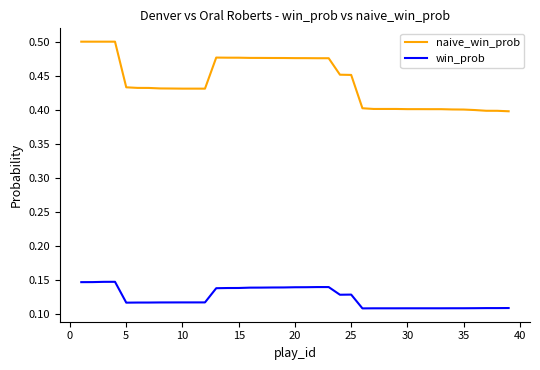

Which series has the widest spread of values?

naive_win_prob